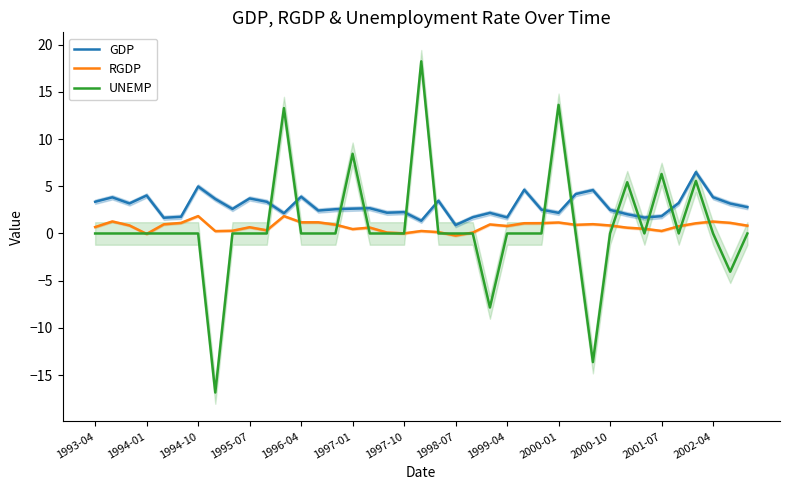

Reading right to left, list all the values displayed in this chart.

GDP: 2.8	3.2	3.8	6.5	3.2	1.8	1.7	2.0	2.5	4.6	4.2	2.2	2.5	4.6	1.7	2.2	1.7	0.9	3.5	1.3	2.3	2.2	2.7	2.6	2.6	2.4	3.9	2.1	3.4	3.7	2.6	3.7	5.0	1.8	1.7	4.0	3.2	3.8	3.4
RGDP: 0.8	1.1	1.3	1.1	0.8	0.3	0.5	0.6	0.8	1.0	0.9	1.2	1.1	1.1	0.8	1.0	0.1	-0.2	0.1	0.3	0.0	0.1	0.6	0.5	0.9	1.2	1.2	1.8	0.3	0.7	0.3	0.2	1.8	1.1	1.0	-0.0	0.8	1.3	0.7
UNEMP: 0.0	-4.1	0.0	5.6	0.0	6.3	0.0	5.4	0.0	-13.6	0.0	13.6	0.0	0.0	0.0	-7.8	0.0	0.0	0.0	18.2	0.0	0.0	0.0	8.4	0.0	0.0	0.0	13.3	0.0	0.0	0.0	-16.8	0.0	0.0	0.0	0.0	0.0	0.0	0.0